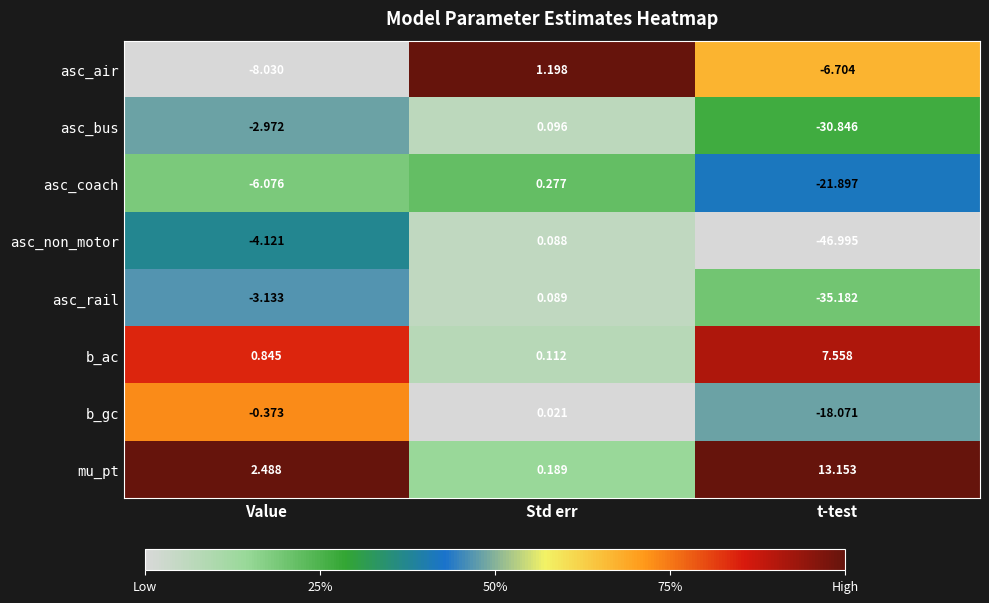

At which category does the chart reach its minimum across all series?

t-test